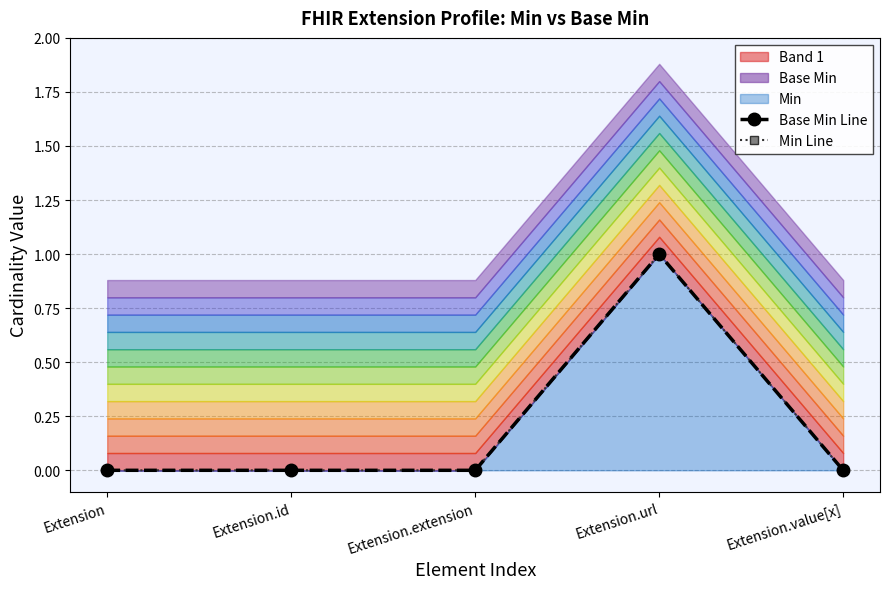

True or false: Base Min Line has a value of 1 at Extension.value[x].

False